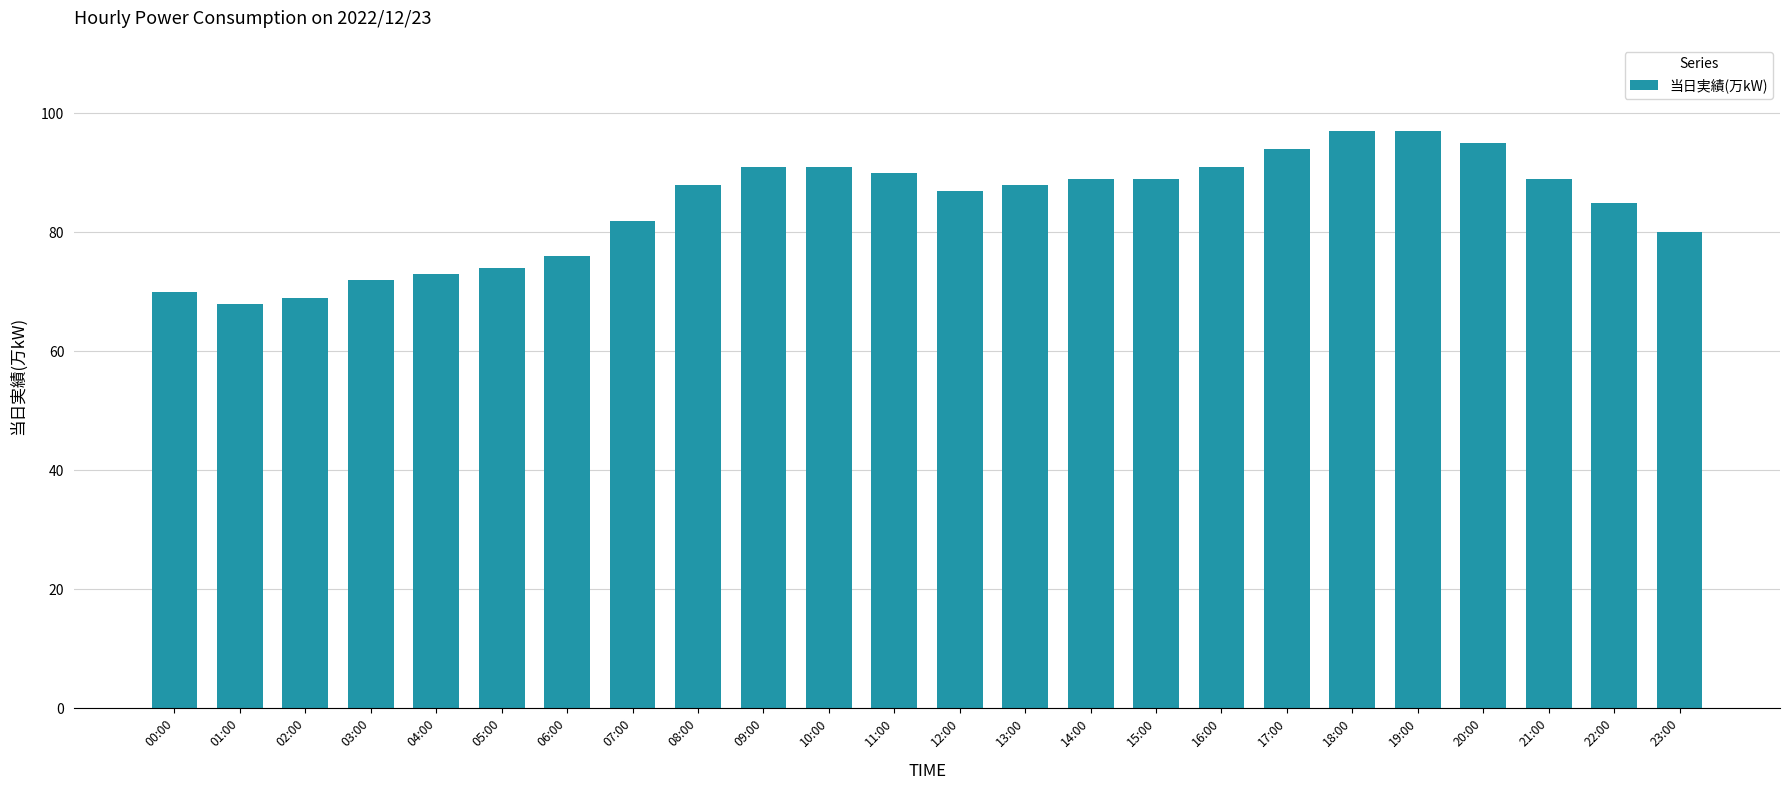

What is the change in value from 14:00 to 22:00?

-4